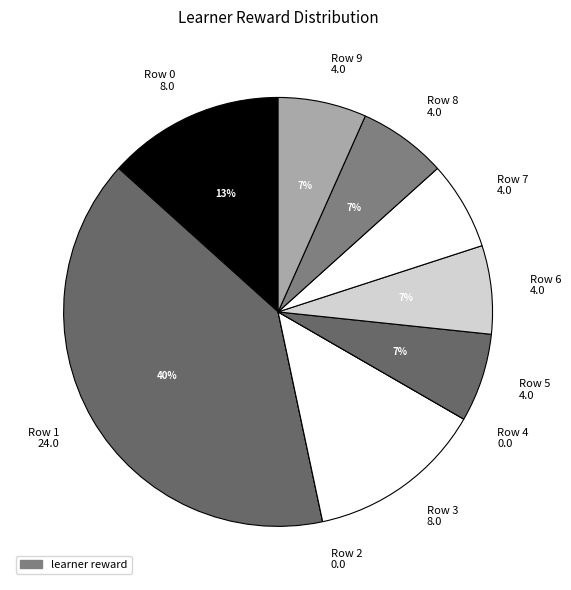

To the nearest percent, what percentage of the pie is Row 7?

7%